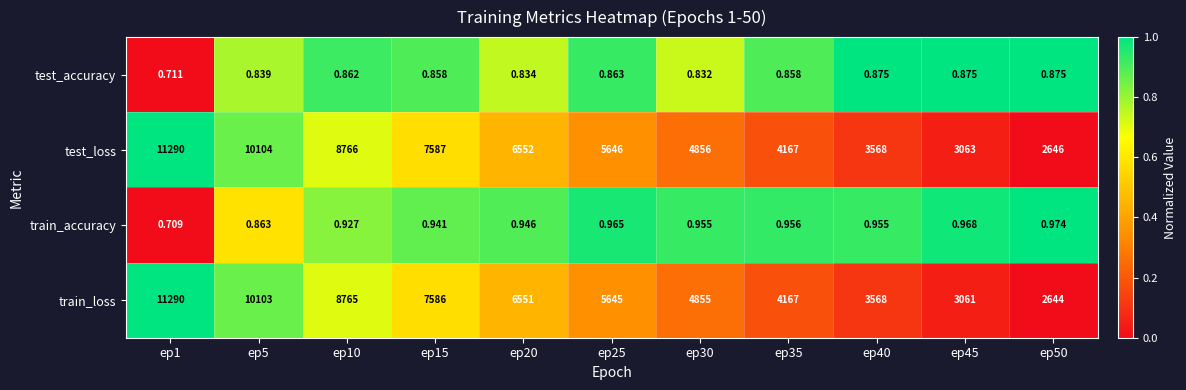

Which series has the widest spread of values?

train_loss